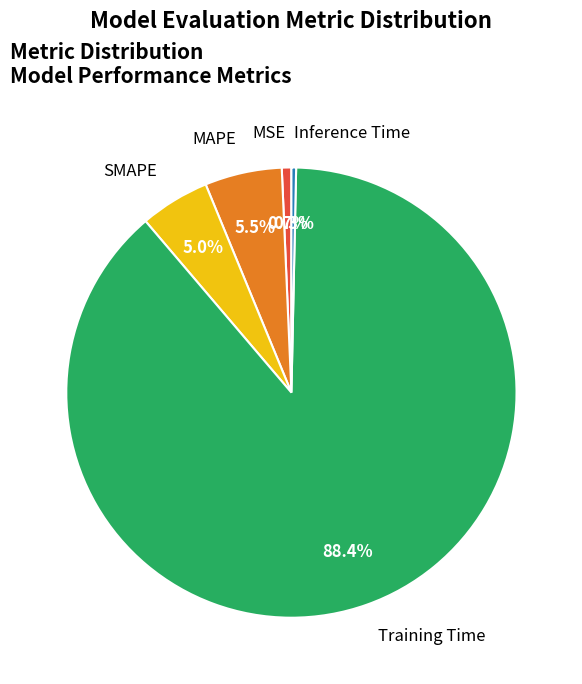

How much of the chart is everything except MSE?

99.3%